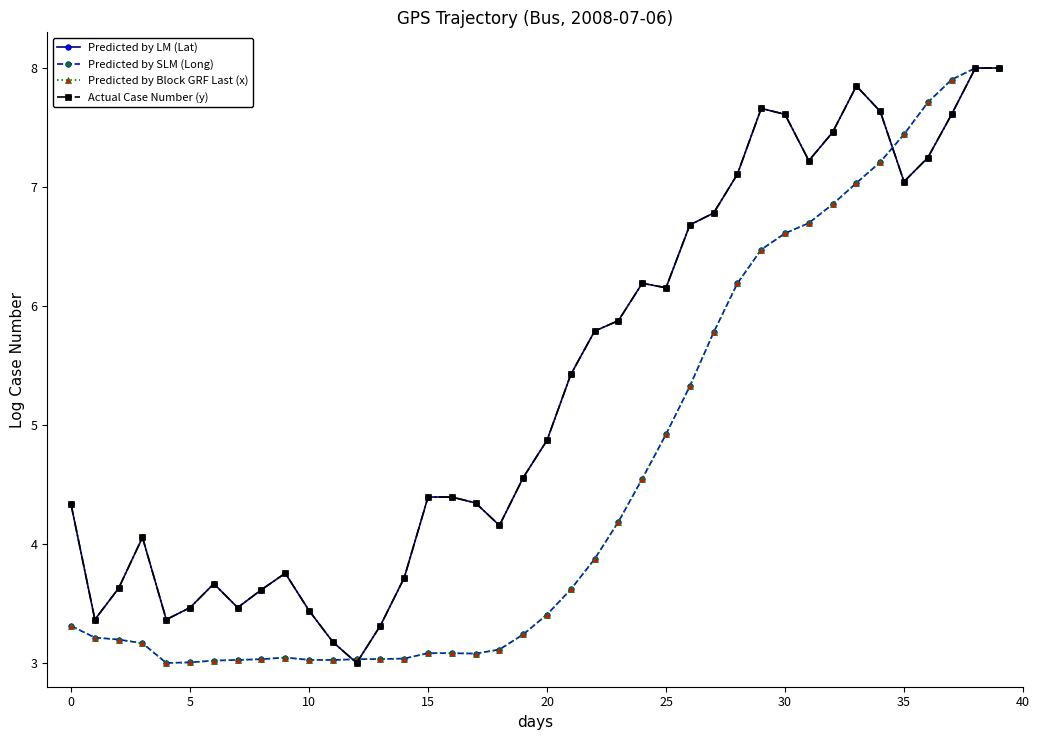

How many categories are shown in the chart?

40